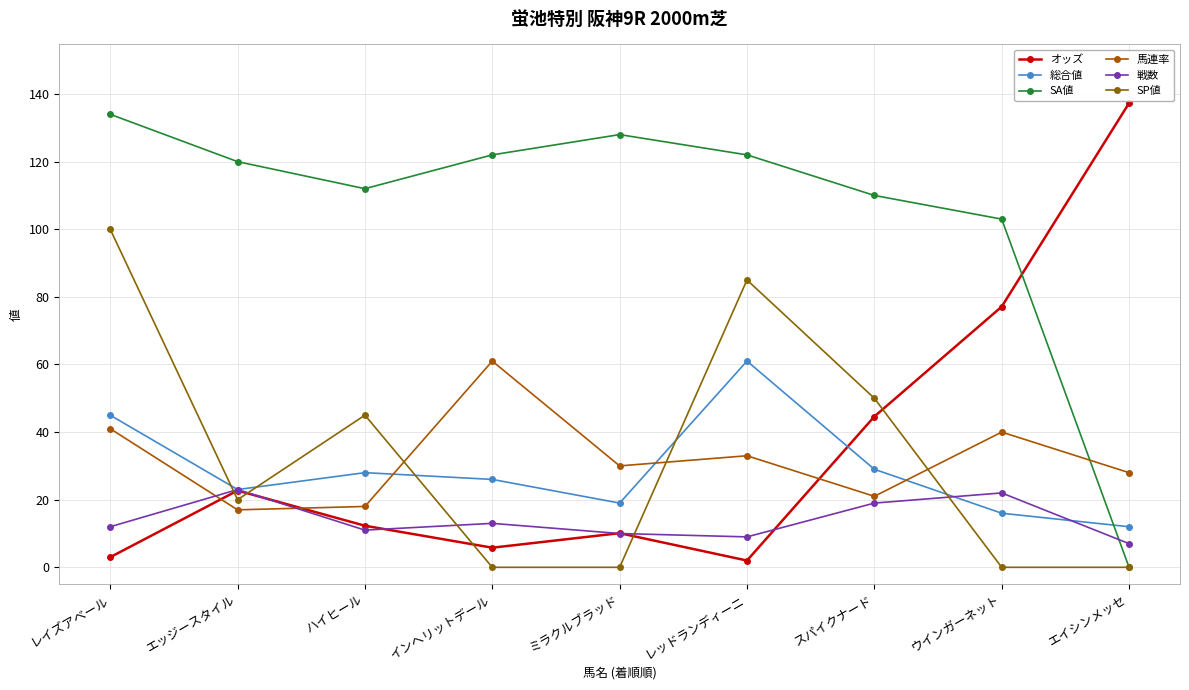

What are all the series names shown in the legend?

オッズ, 総合値, SA値, 馬連率, 戦数, SP値